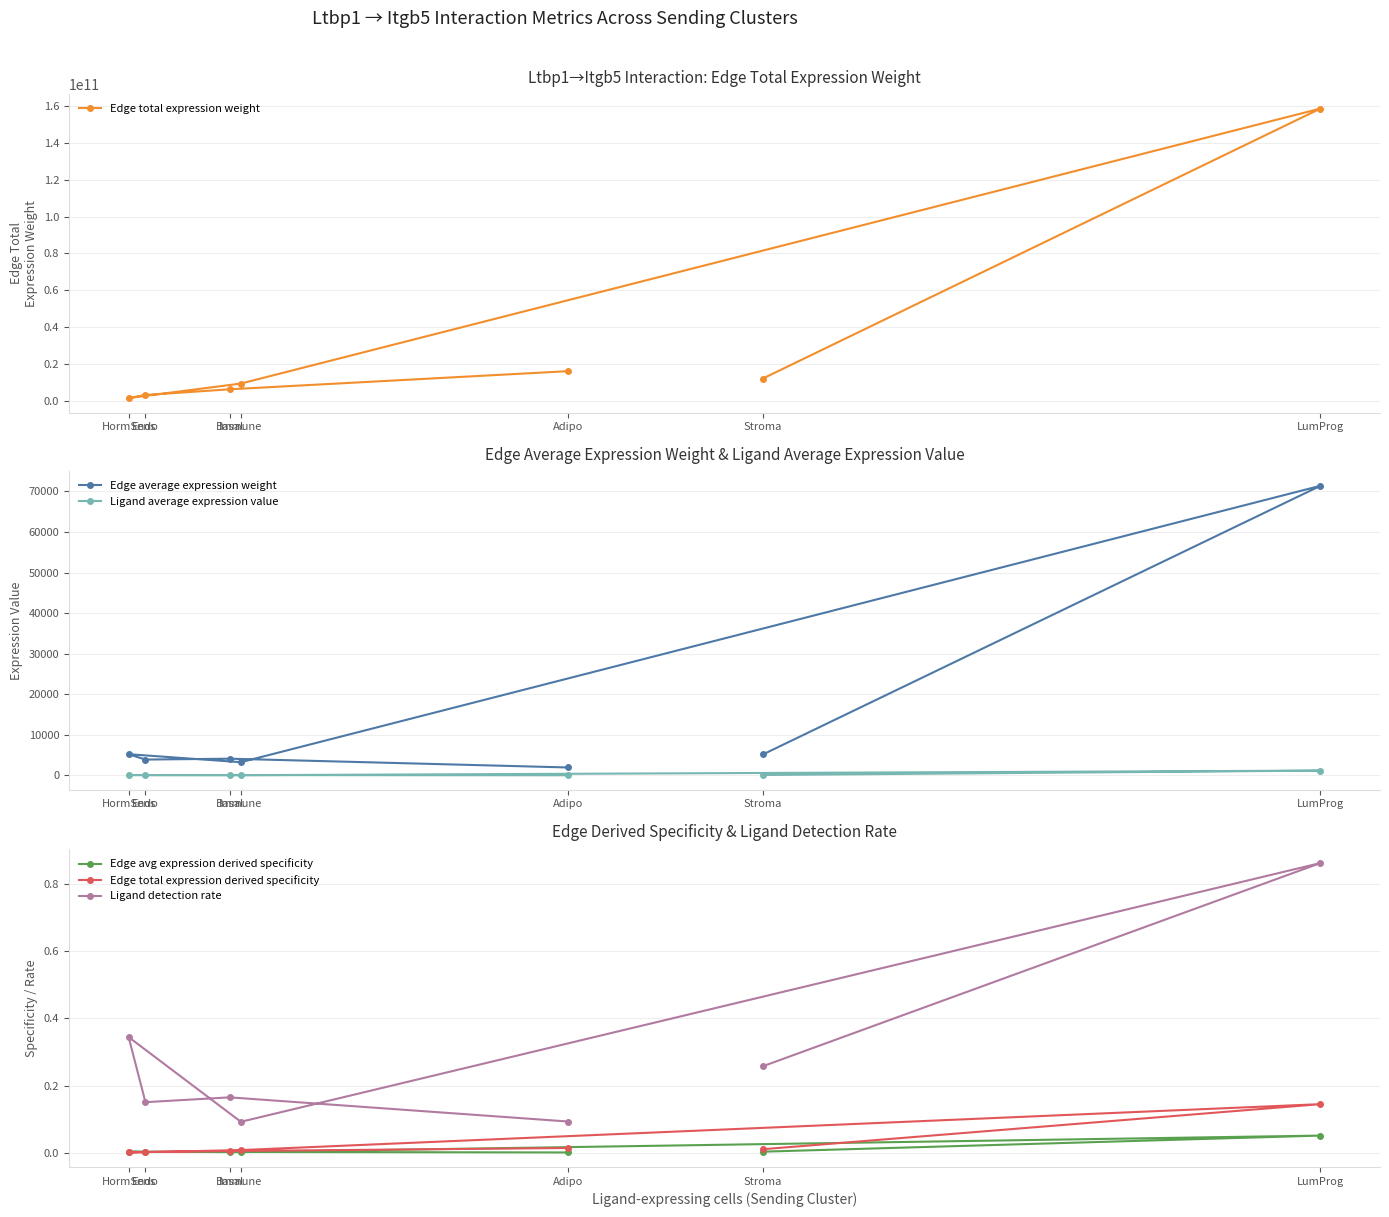

What is the maximum value for Edge average expression weight?

71371.2